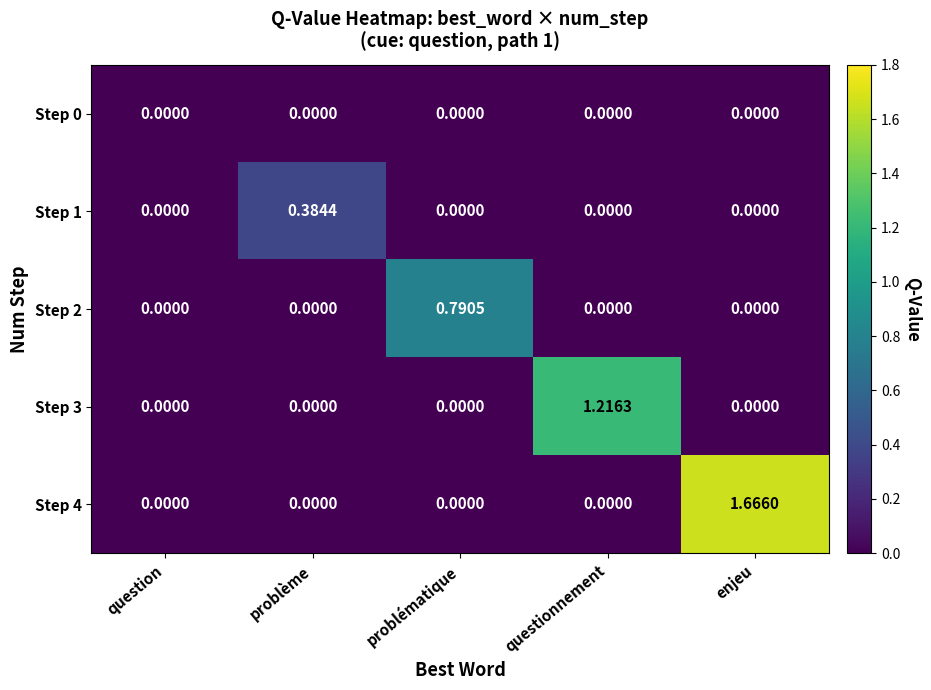

At which label does Step 3 reach its peak?

questionnement